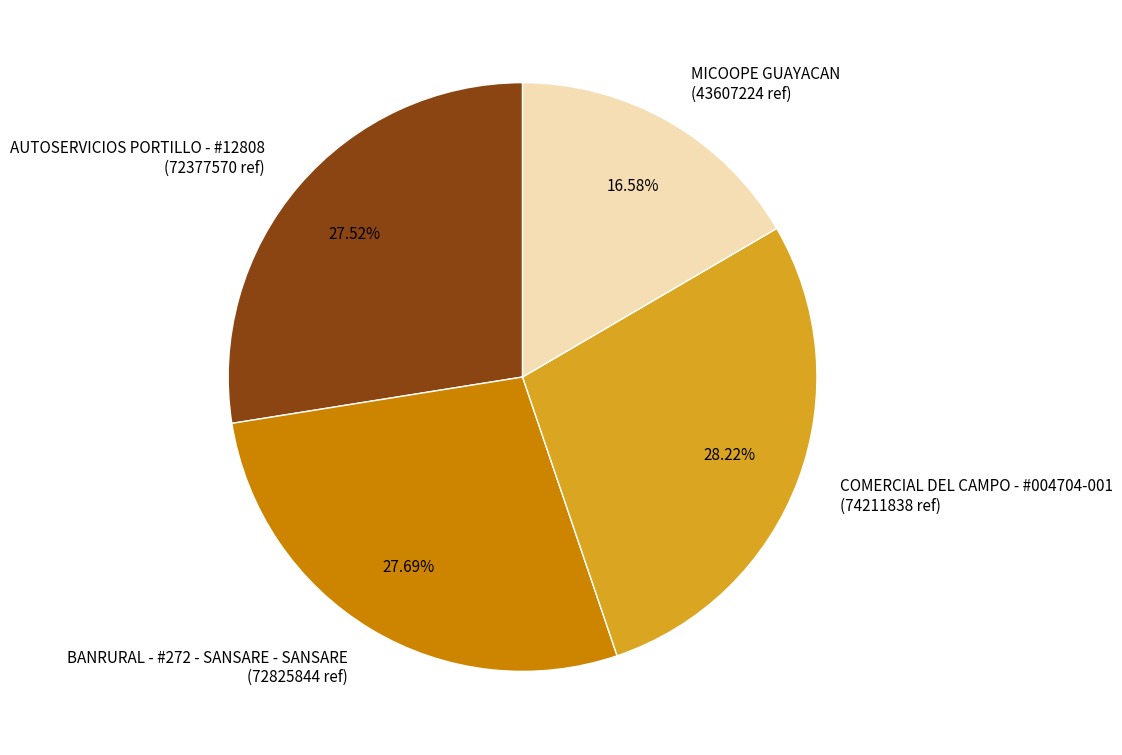

Does any single category account for the majority?

No